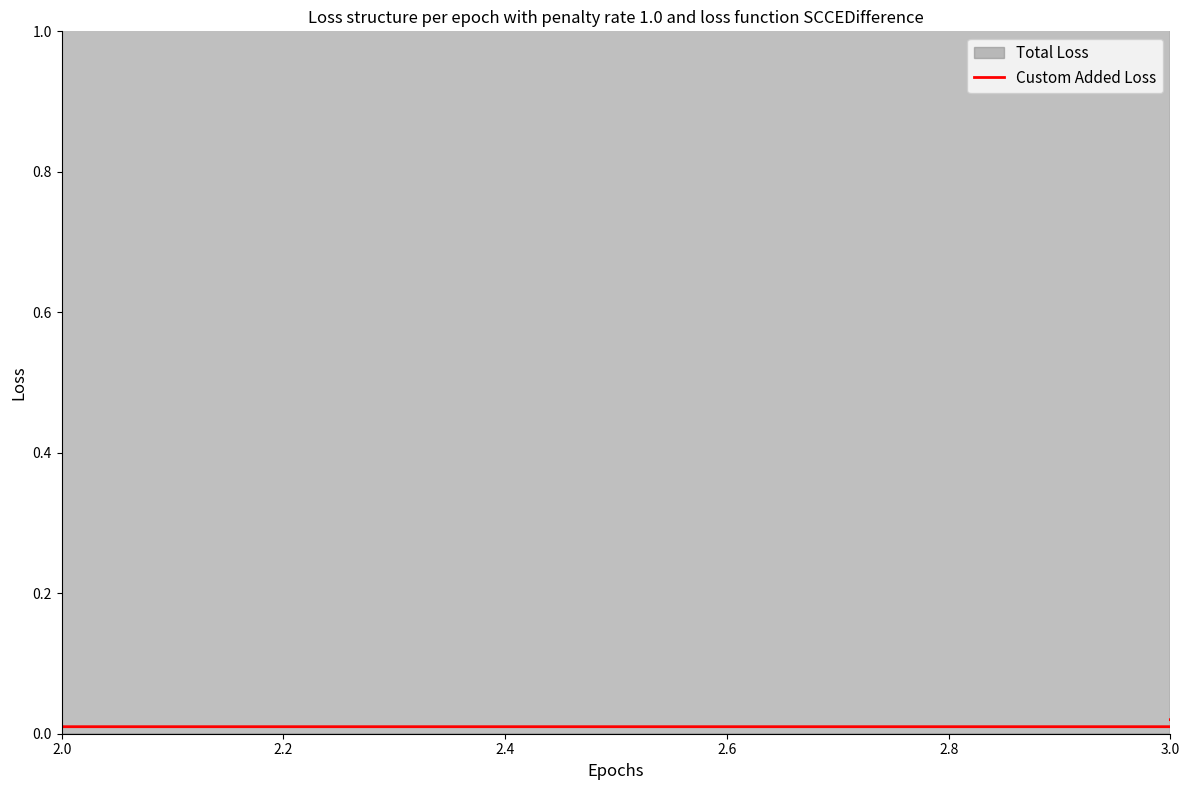

True or false: there are more than 0 points higher than both neighbors.

True